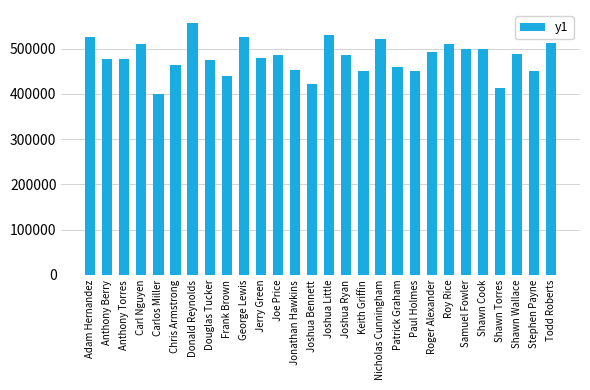

What is the greatest value displayed?

557458.1